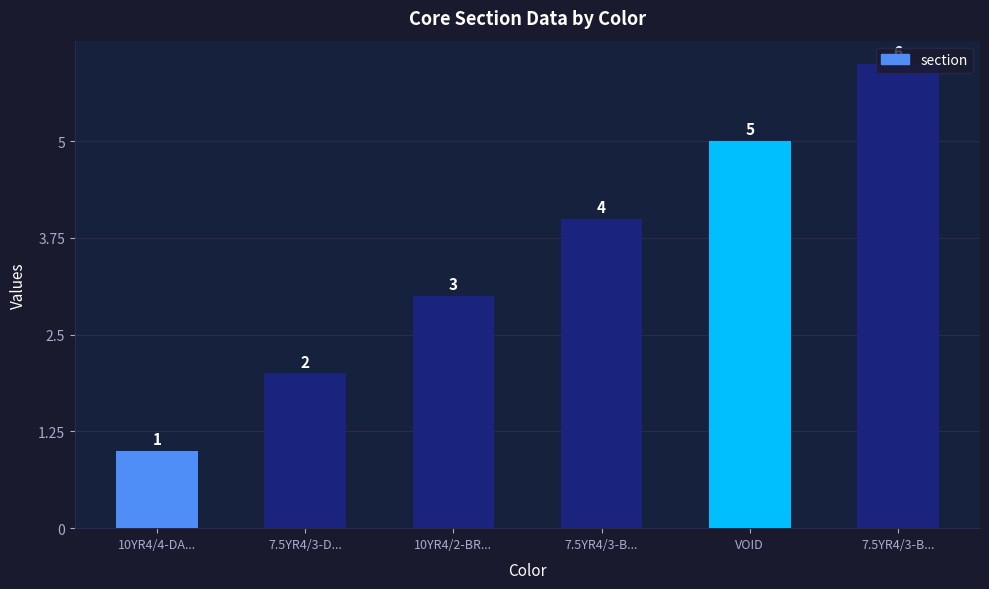

At which label does the data first exceed 4?

VOID